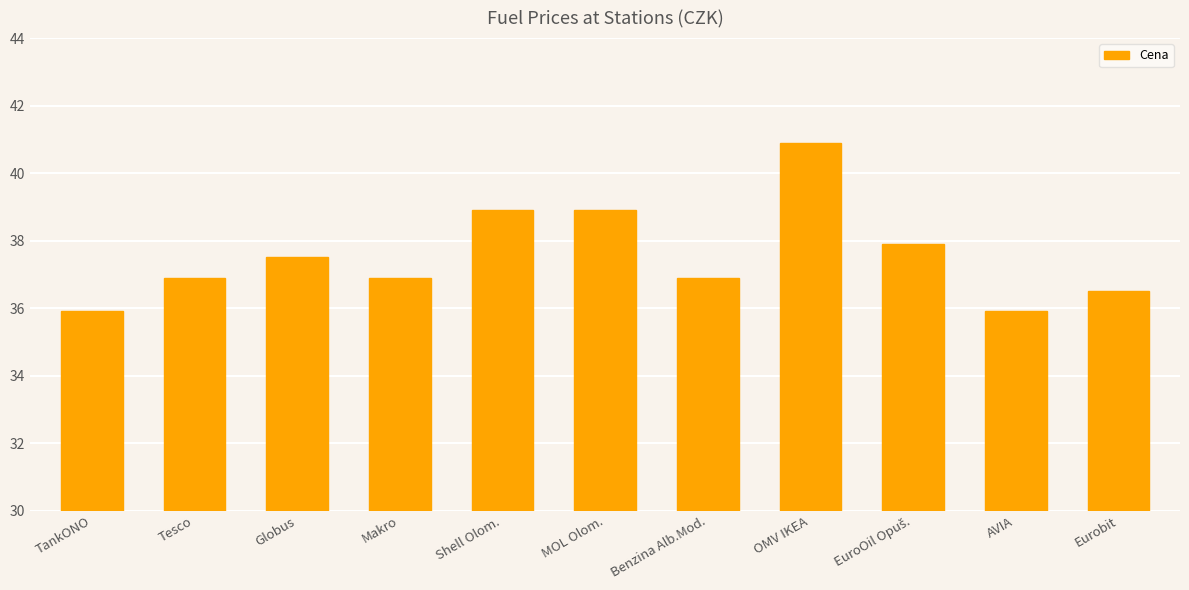

Is it true that the value at Tesco is 36.9?

True